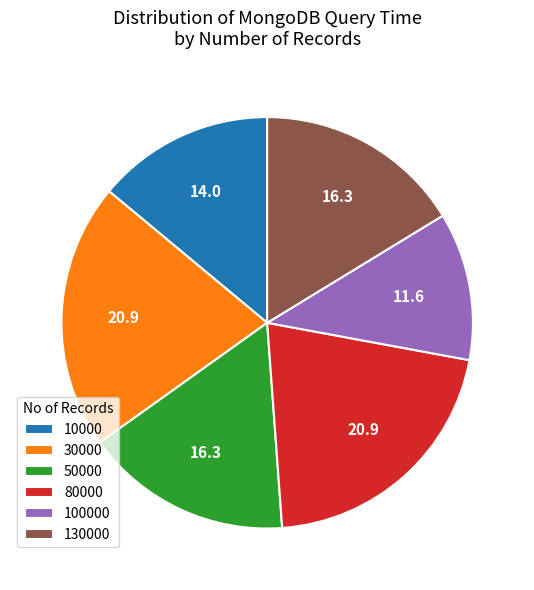

What is the smallest slice in the pie chart?

100000